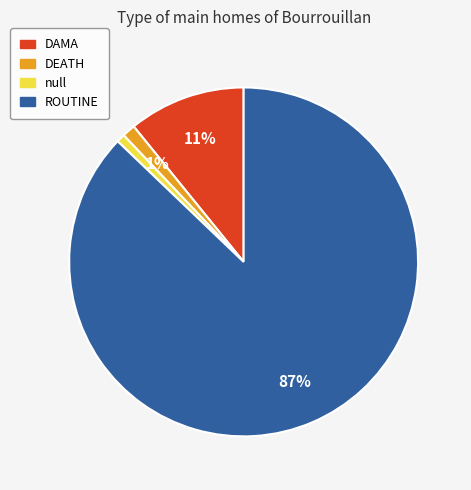

Count the number of slices in the pie.

4